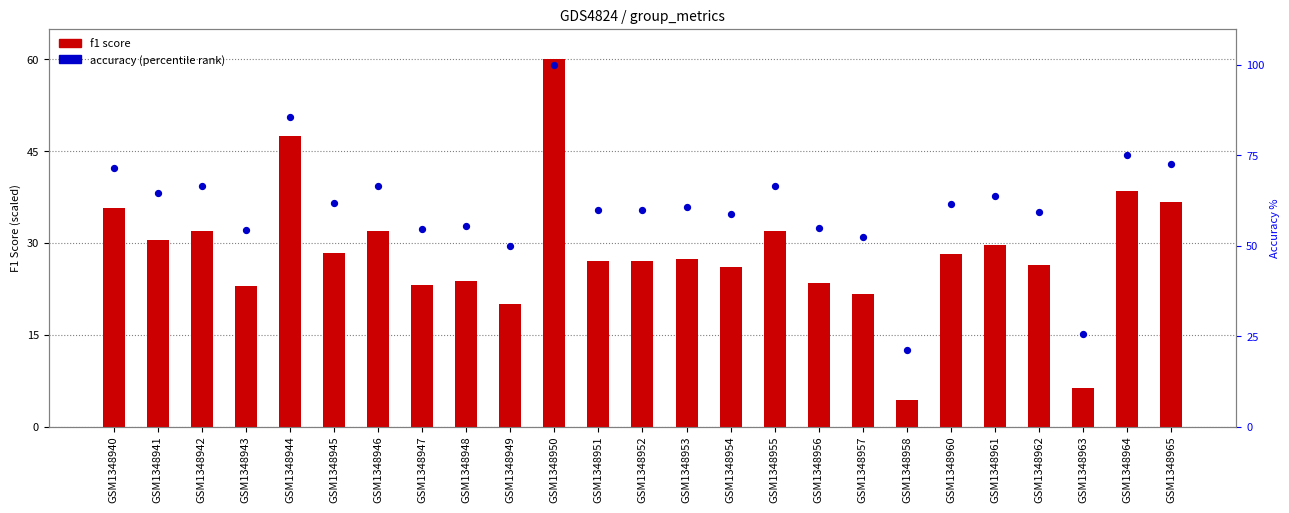

Is the value of f1 score at GSM1348952 greater than the value of accuracy (percentile) at GSM1348940?

No